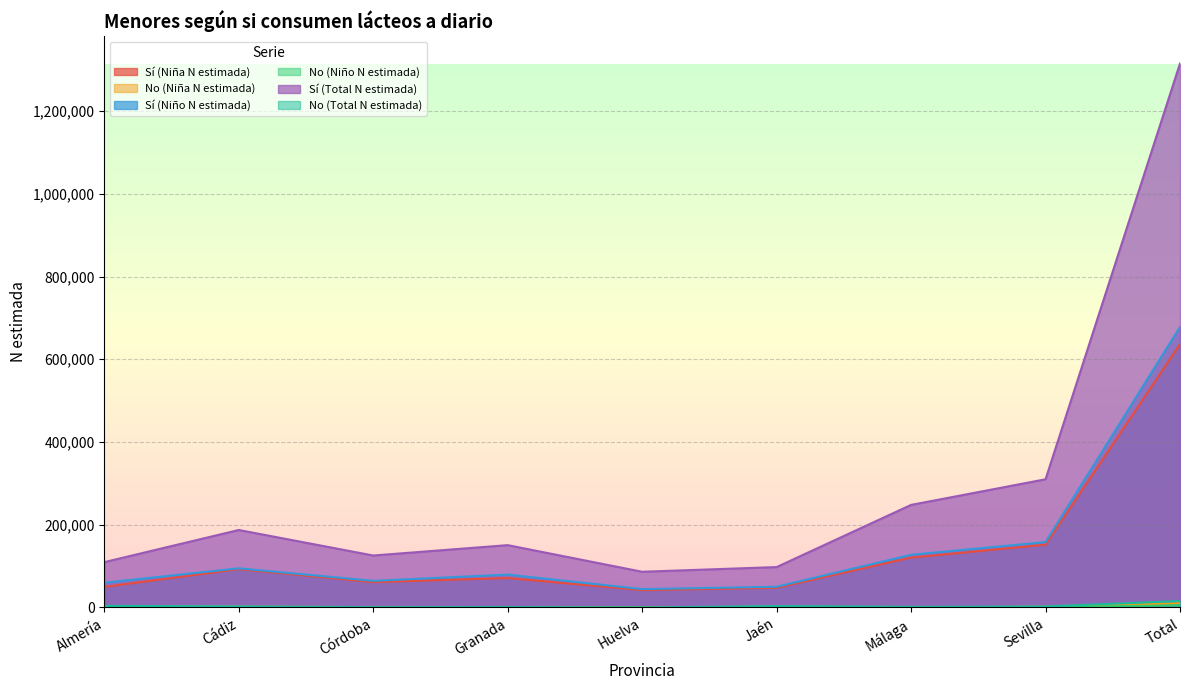

At Huelva, list the series in order from largest to smallest.

Sí (Total N estimada), Sí (Niño N estimada), Sí (Niña N estimada), No (Niña N estimada), No (Niño N estimada), No (Total N estimada)